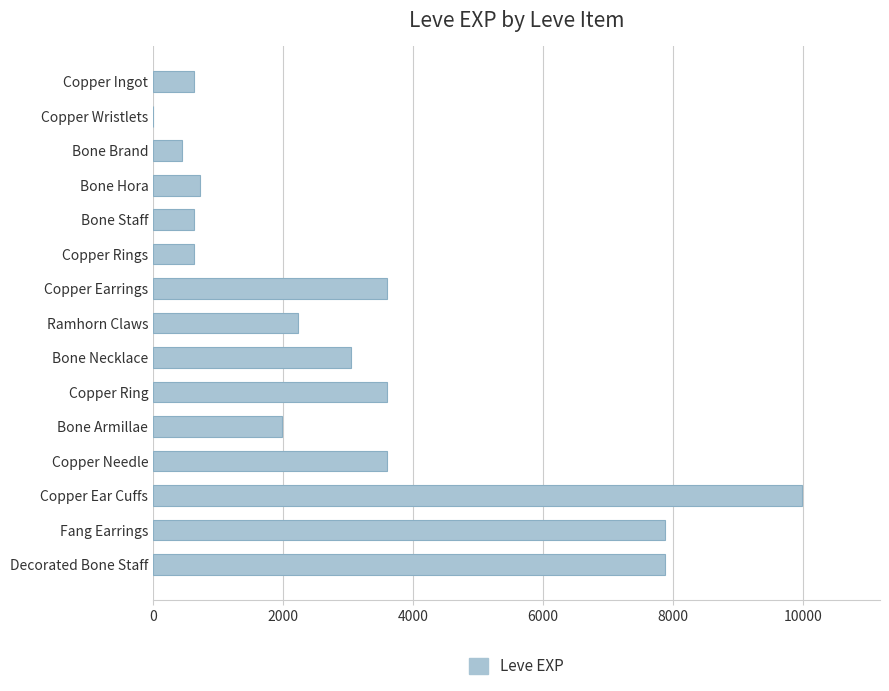

Which category has the highest value across all series?

Copper Ear Cuffs